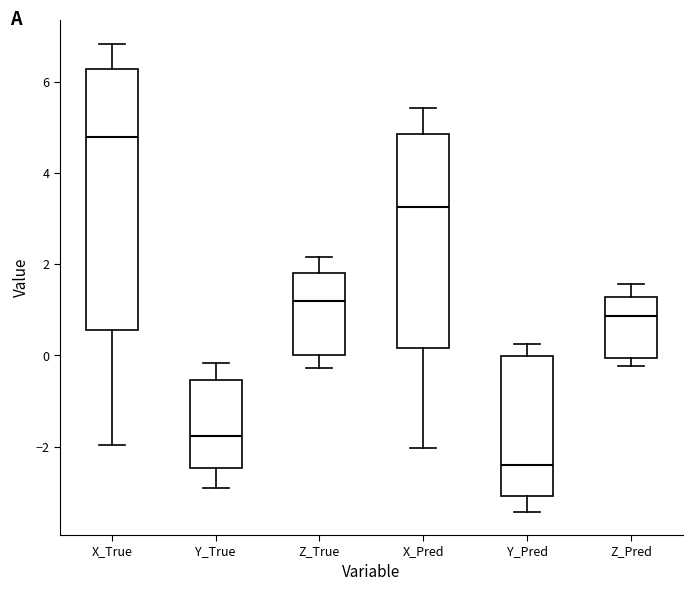

Where does the median line of the box for Y_Pred sit on the y-axis? The values are not printed on the chart, so give them approximately, as read against the axis.

-2.4